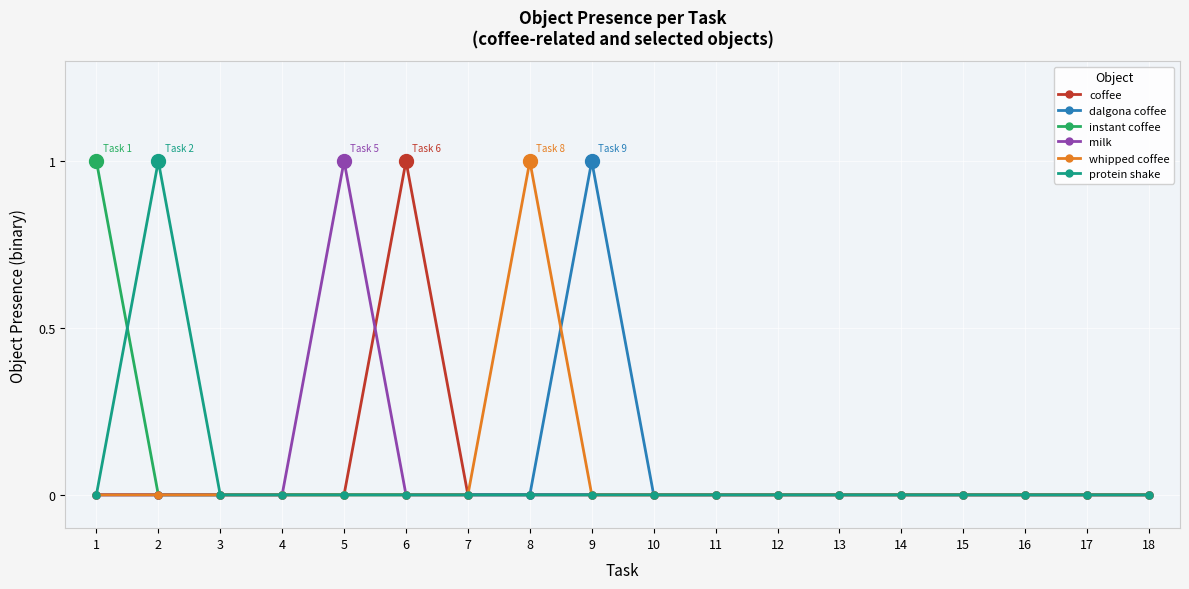

The value of instant coffee at 18 is -1. True or false?

False